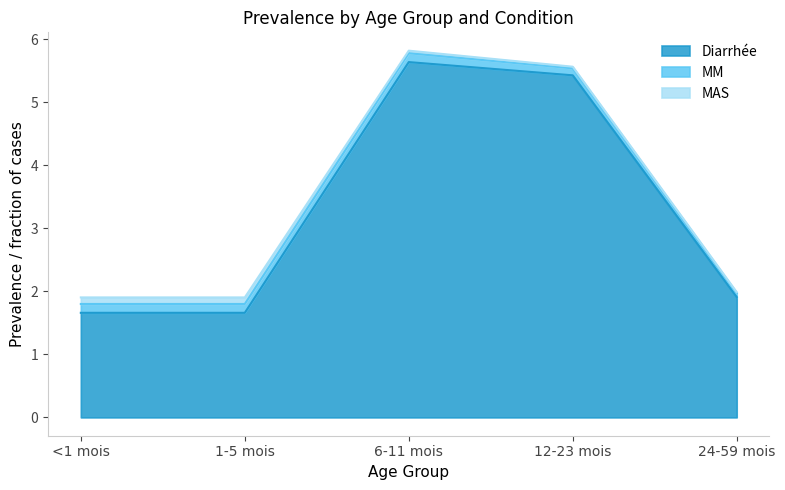

At which label is MM closest to 0?

24-59 mois